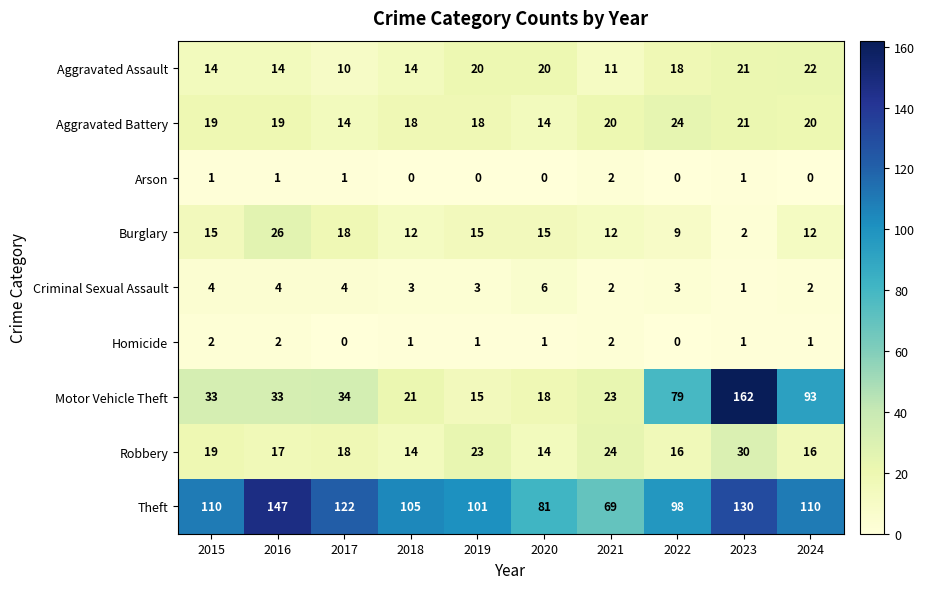

What is the sum of all Burglary values?

136